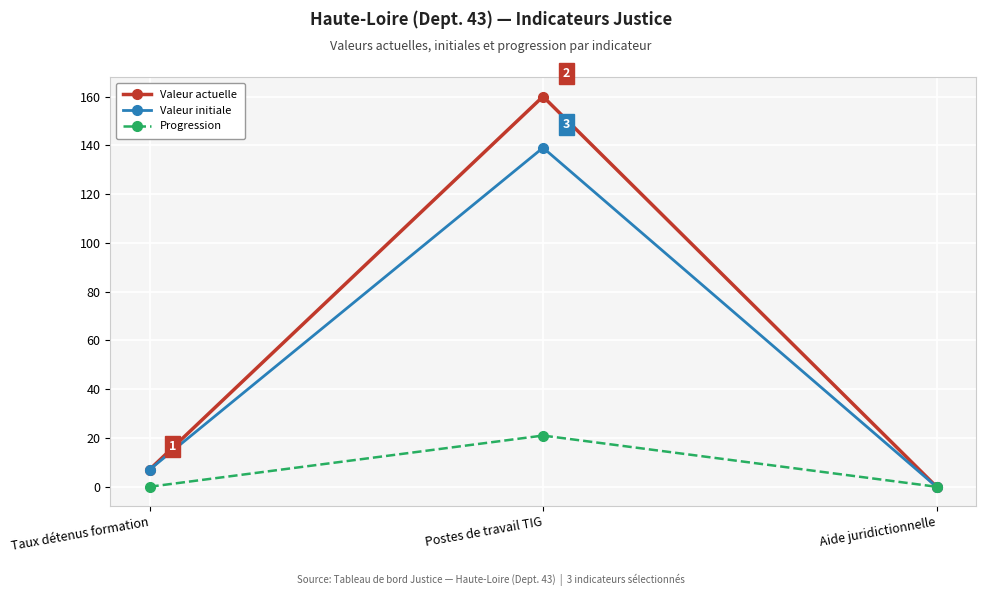

Reading right to left, extract all data points from this chart.

Valeur actuelle: 0	160	7
Valeur initiale: 0	139	7
Progression: 0	21	0